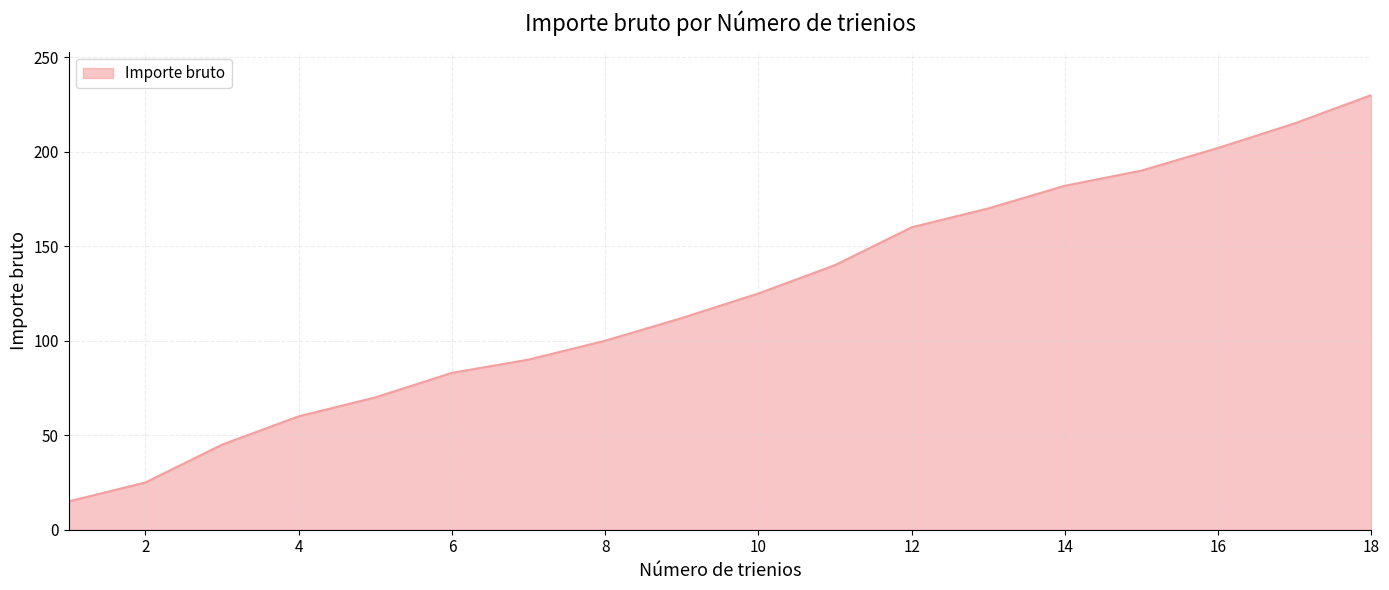

Reading left to right, what are all the values shown in this chart?

15	25	45	60	70	83	90	100	112	125	140	160	170	182	190	202	215	230